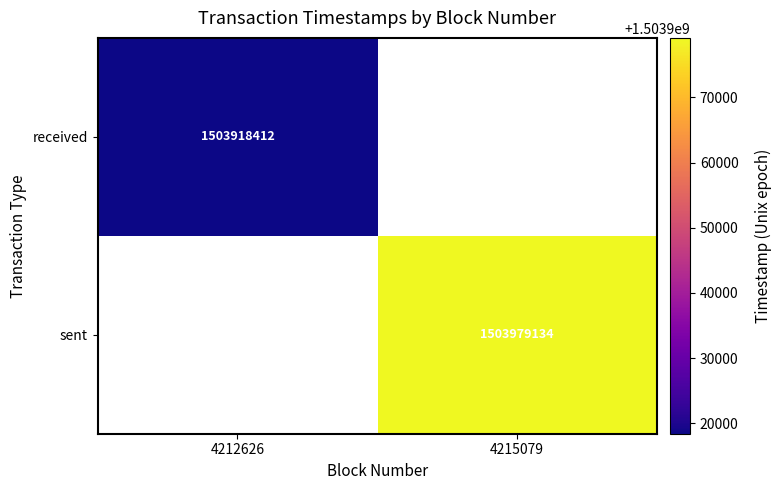

At how many categories does at least one series exceed 1503957248?

1